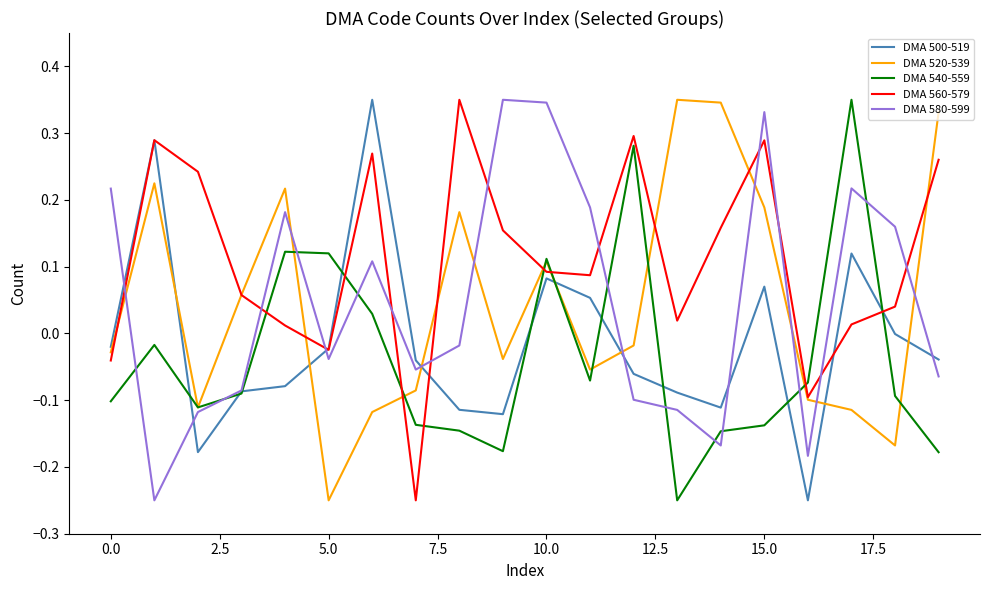

How many intersections are there between DMA 580-599 and DMA 560-579?

11